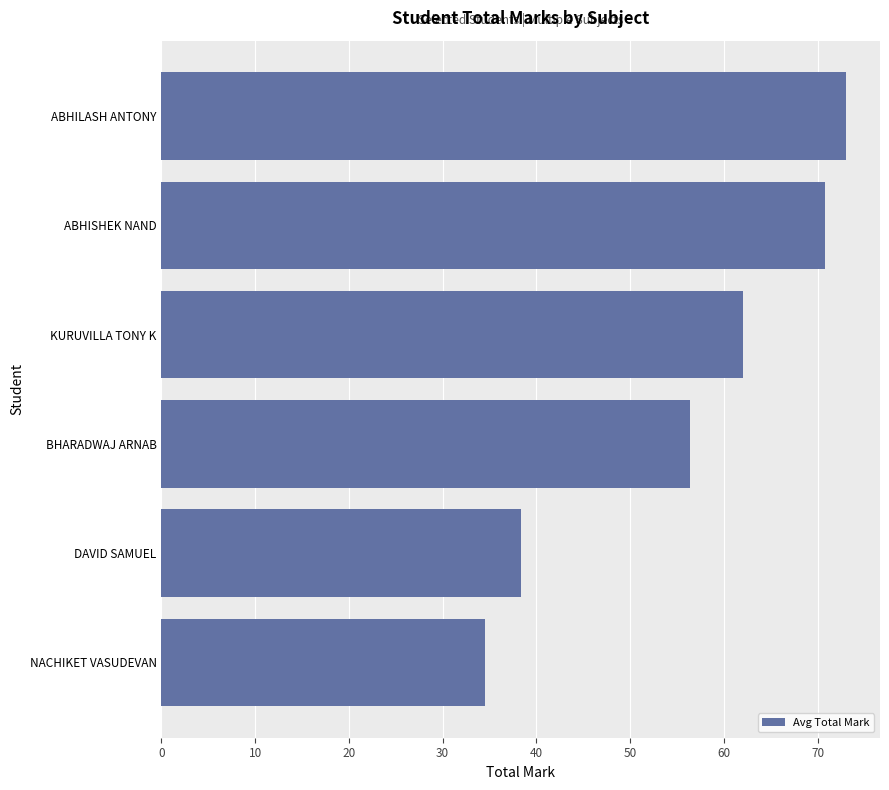

Rank the categories by value from highest to lowest.

ABHILASH ANTONY, ABHISHEK NAND, KURUVILLA TONY K, BHARADWAJ ARNAB, DAVID SAMUEL, NACHIKET VASUDEVAN